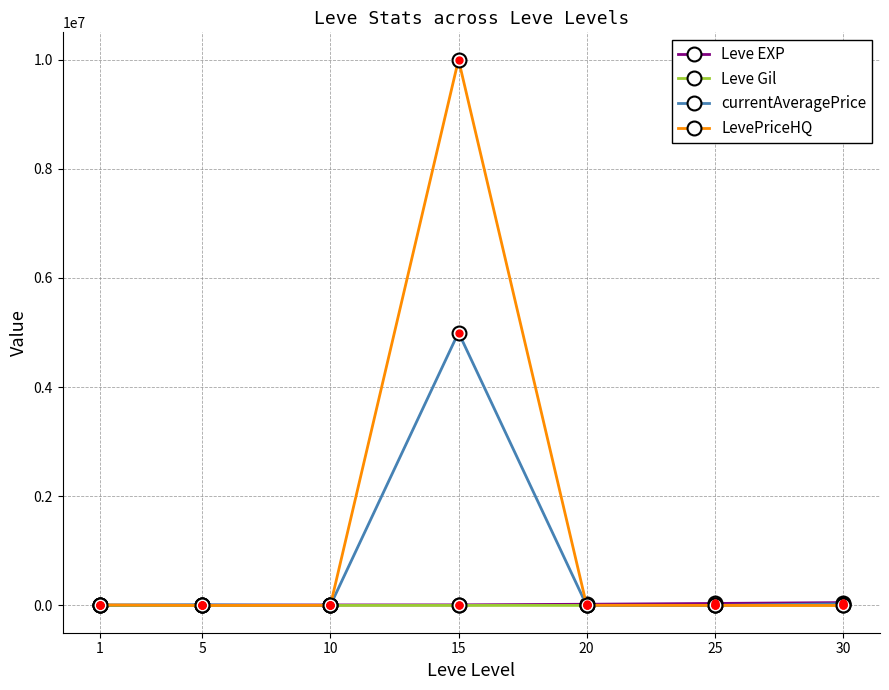

At which category is the sum across all series the highest?

15